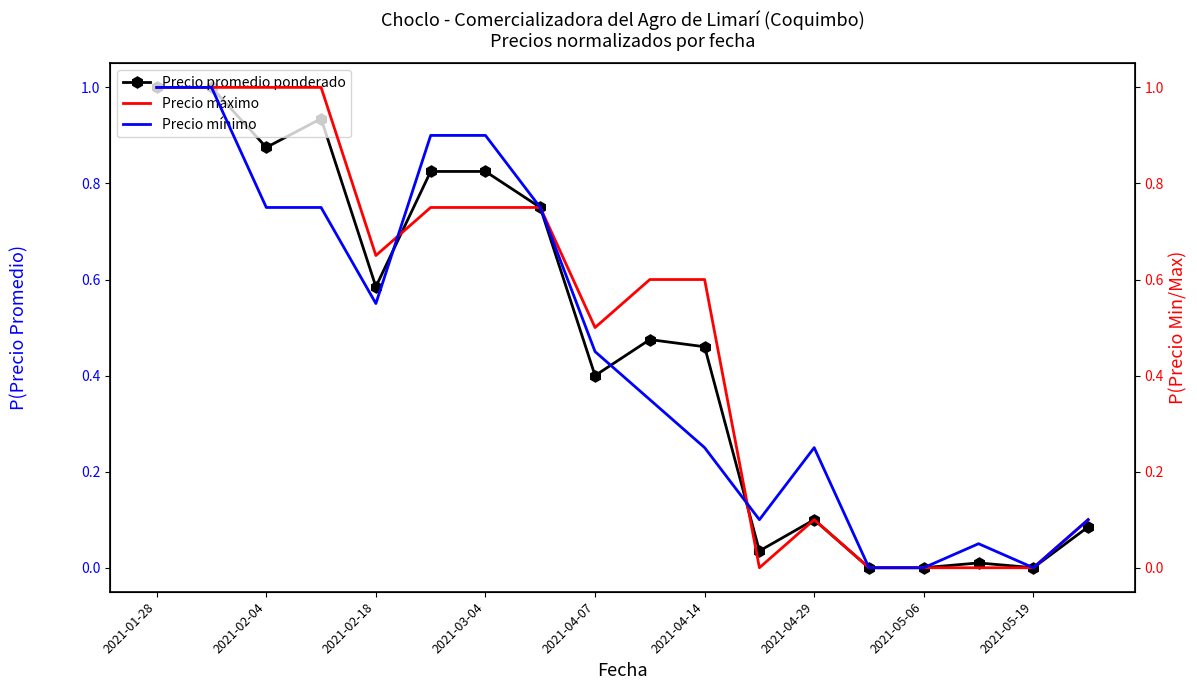

Which series has the widest spread of values?

Precio promedio ponderado